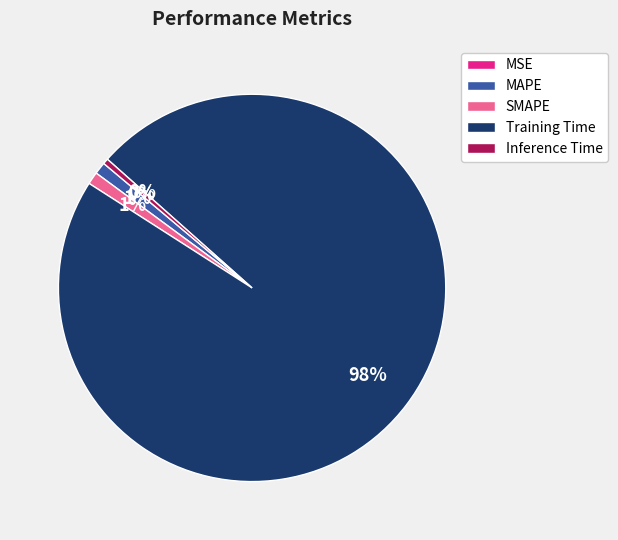

What is the largest slice in the pie chart?

Training Time